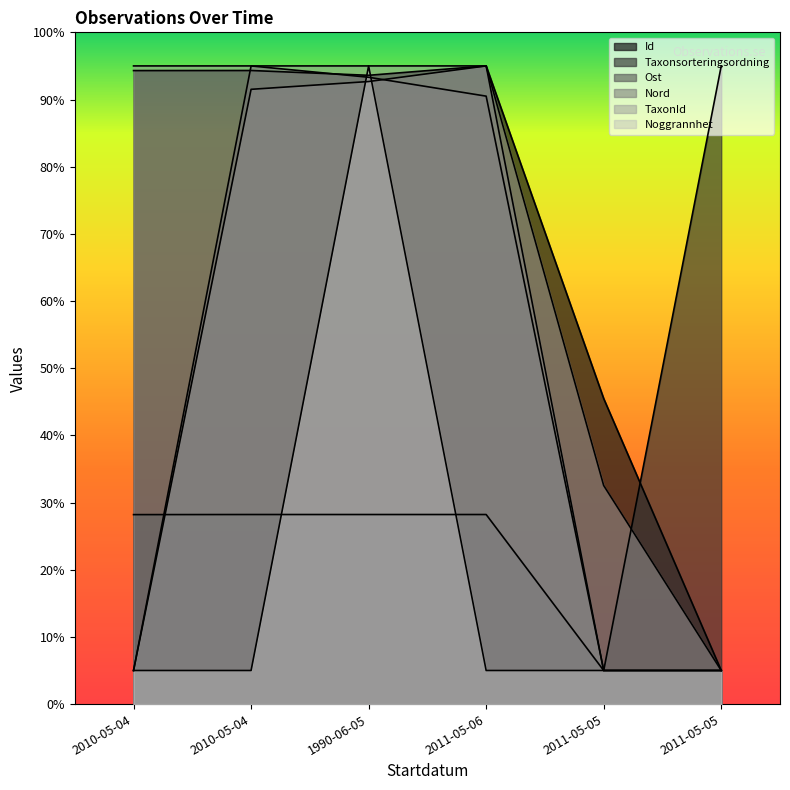

Reading left to right, what are all the values shown in this chart?

Id: 2010-05-04=94.3	2010-05-04=94.3	1990-06-05=93.6	2011-05-06=95.0	2011-05-05=45.5	2011-05-05=5.0
Taxonsorteringsordning: 2010-05-04=28.2	2010-05-04=28.2	1990-06-05=28.2	2011-05-06=28.2	2011-05-05=5.0	2011-05-05=95.0
Ost: 2010-05-04=5.0	2010-05-04=95.0	1990-06-05=93.3	2011-05-06=90.5	2011-05-05=5.0	2011-05-05=5.0
Nord: 2010-05-04=5.0	2010-05-04=91.5	1990-06-05=92.7	2011-05-06=95.0	2011-05-05=5.0	2011-05-05=5.0
TaxonId: 2010-05-04=95.0	2010-05-04=95.0	1990-06-05=95.0	2011-05-06=95.0	2011-05-05=32.5	2011-05-05=5.0
Noggrannhet: 2010-05-04=5.0	2010-05-04=5.0	1990-06-05=95.0	2011-05-06=5.0	2011-05-05=5.0	2011-05-05=5.0